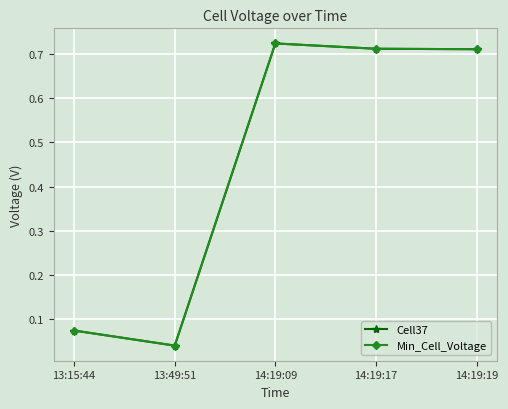

What is the sum of all Cell37 values?

2.3